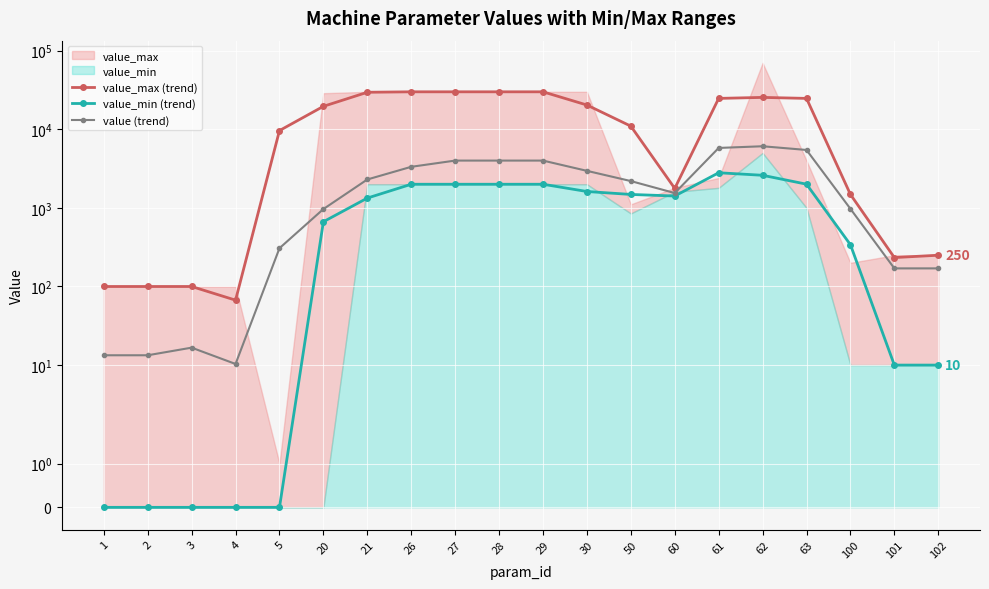

What is the sum of all value_min (trend) values?

22280.0